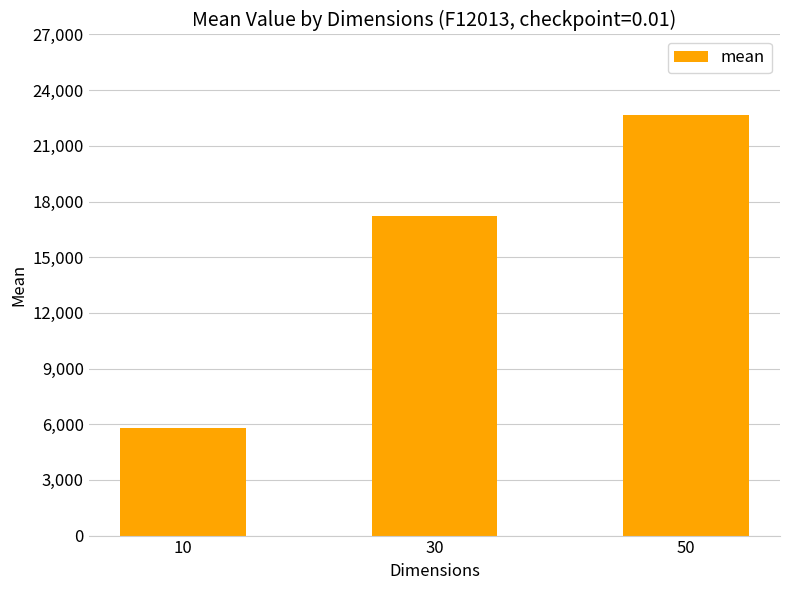

List the labels in order of value, smallest first.

10, 30, 50